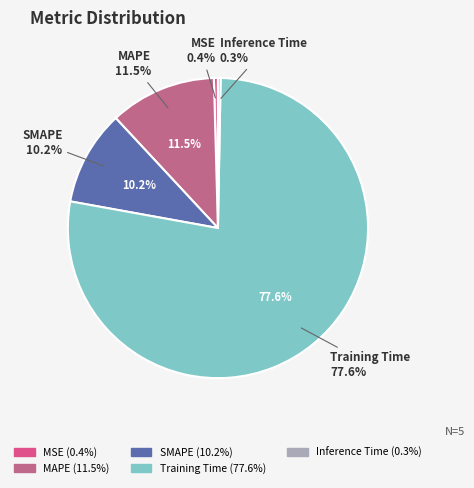

What is the total percentage of MAPE and Inference Time?

11.8%